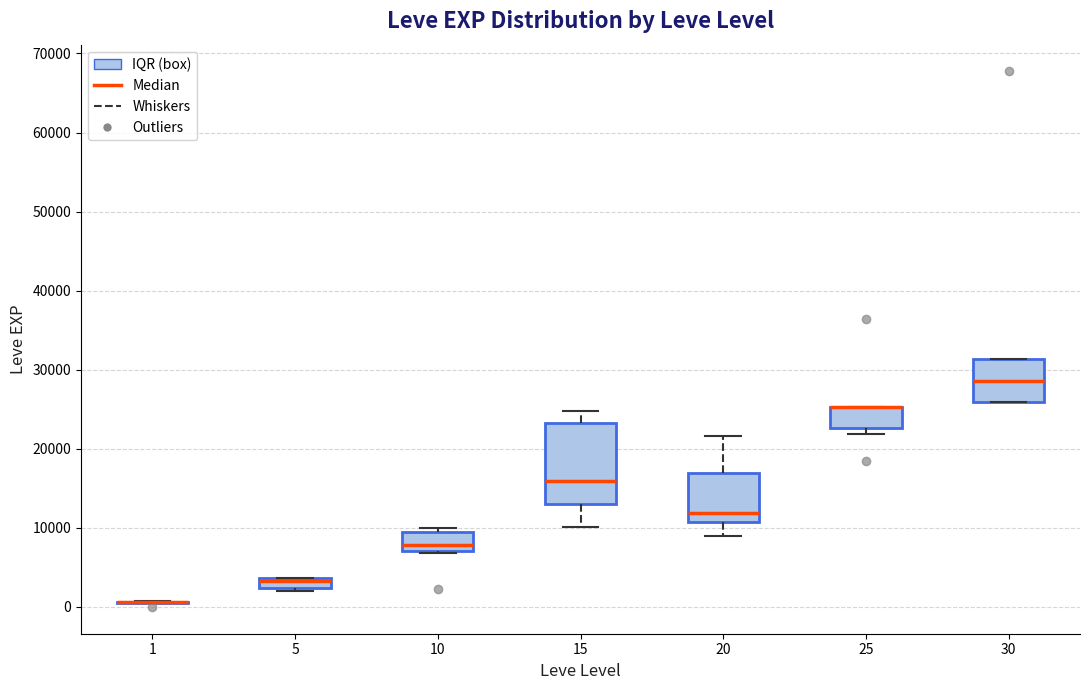

Which box is the tallest, from its lower edge to its upper edge?

15